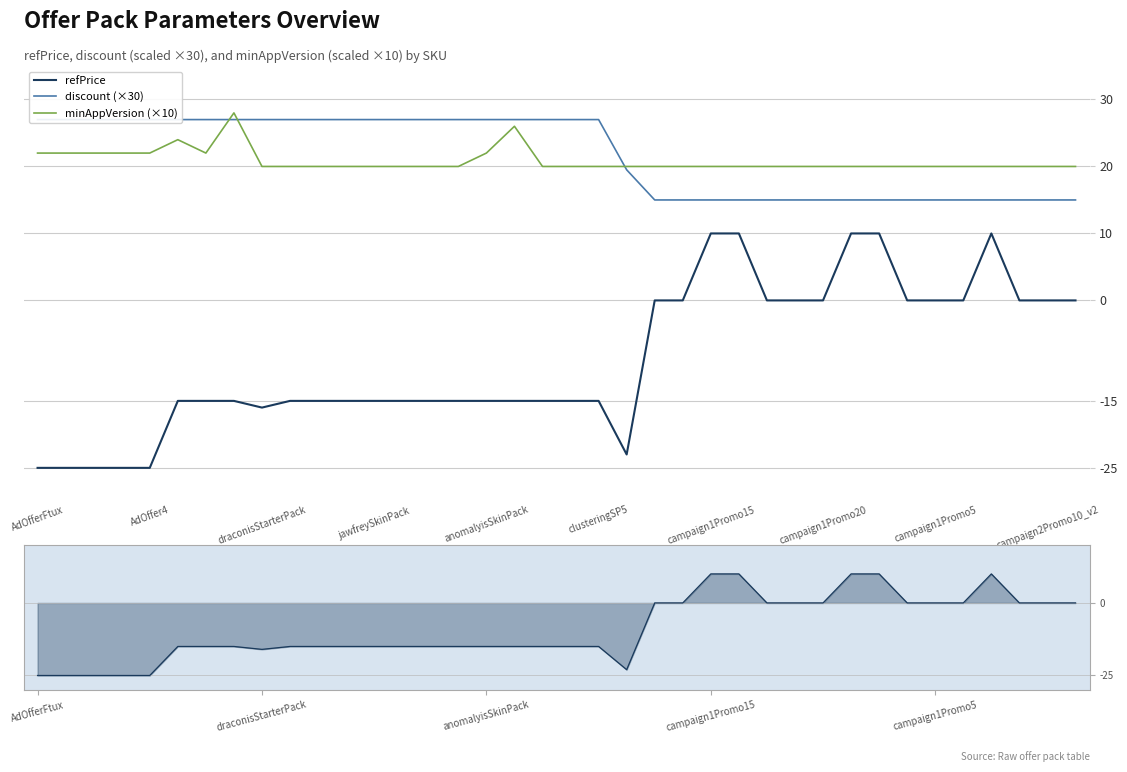

Is it true that discount (×30) equals 15.0 at 29?

True